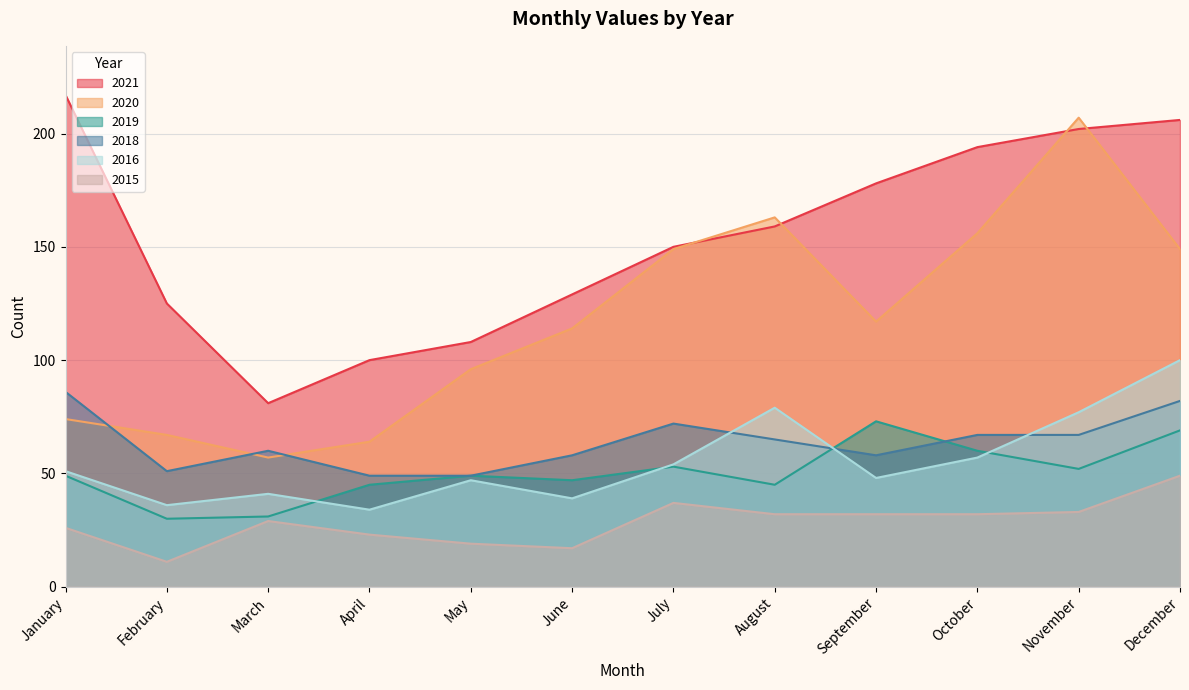

The 2016 series shows 77 at November. True or false?

True